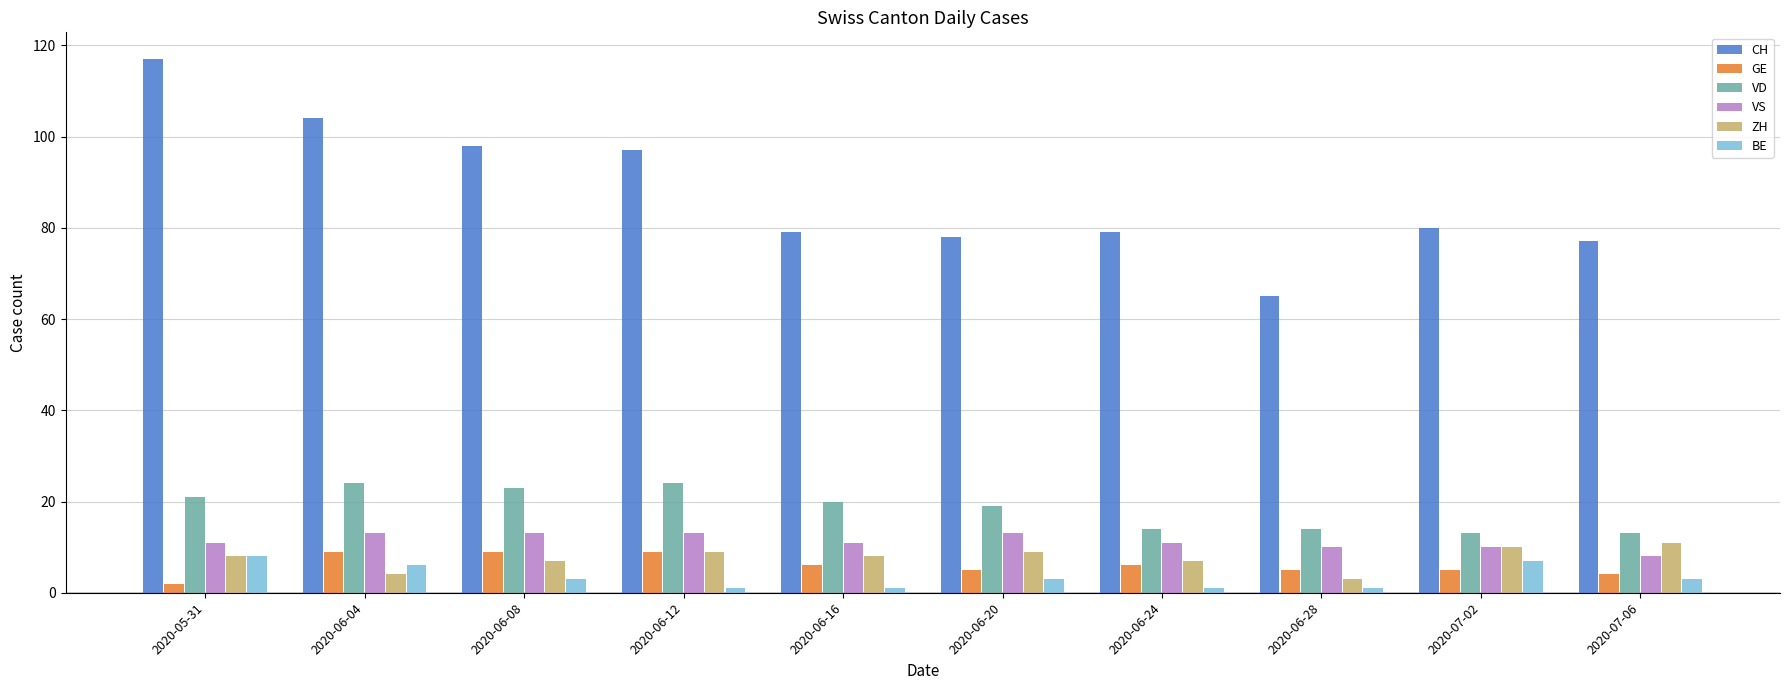

What position from the right is 2020-07-02?

2